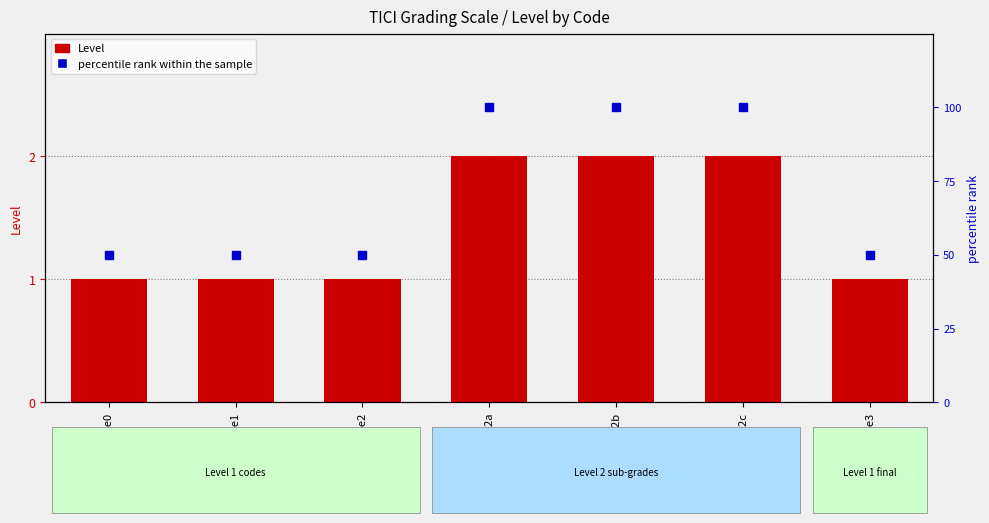

True or false: percentile rank within the sample has a value of 100 at grade2c.

True